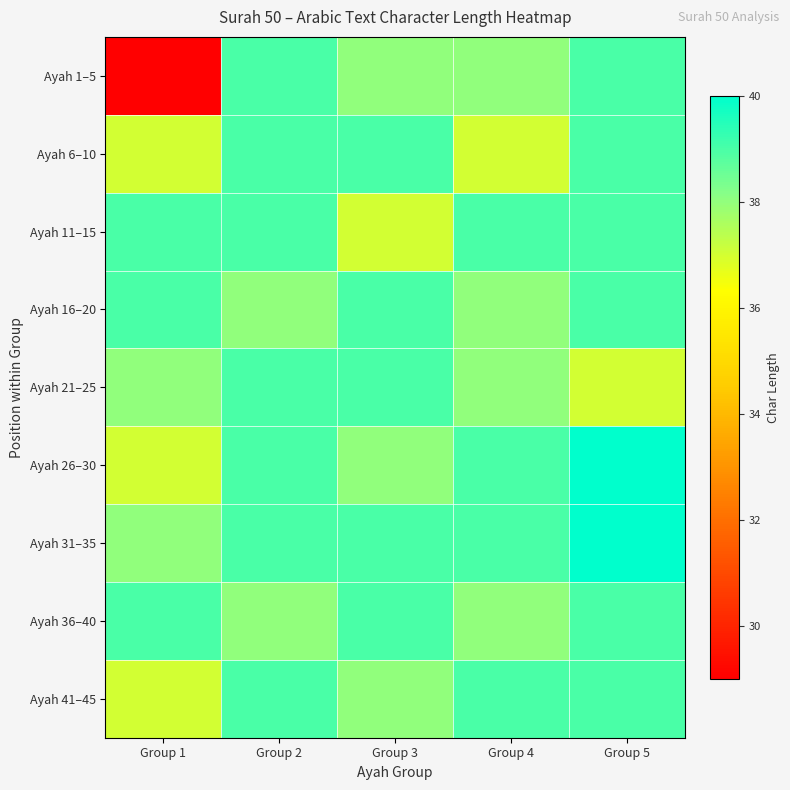

Reading left to right, list all the values displayed in this chart.

Ayah 1–5: Group 1=29	Group 2=39	Group 3=38	Group 4=38	Group 5=39
Ayah 6–10: Group 1=37	Group 2=39	Group 3=39	Group 4=37	Group 5=39
Ayah 11–15: Group 1=39	Group 2=39	Group 3=37	Group 4=39	Group 5=39
Ayah 16–20: Group 1=39	Group 2=38	Group 3=39	Group 4=38	Group 5=39
Ayah 21–25: Group 1=38	Group 2=39	Group 3=39	Group 4=38	Group 5=37
Ayah 26–30: Group 1=37	Group 2=39	Group 3=38	Group 4=39	Group 5=40
Ayah 31–35: Group 1=38	Group 2=39	Group 3=39	Group 4=39	Group 5=40
Ayah 36–40: Group 1=39	Group 2=38	Group 3=39	Group 4=38	Group 5=39
Ayah 41–45: Group 1=37	Group 2=39	Group 3=38	Group 4=39	Group 5=39